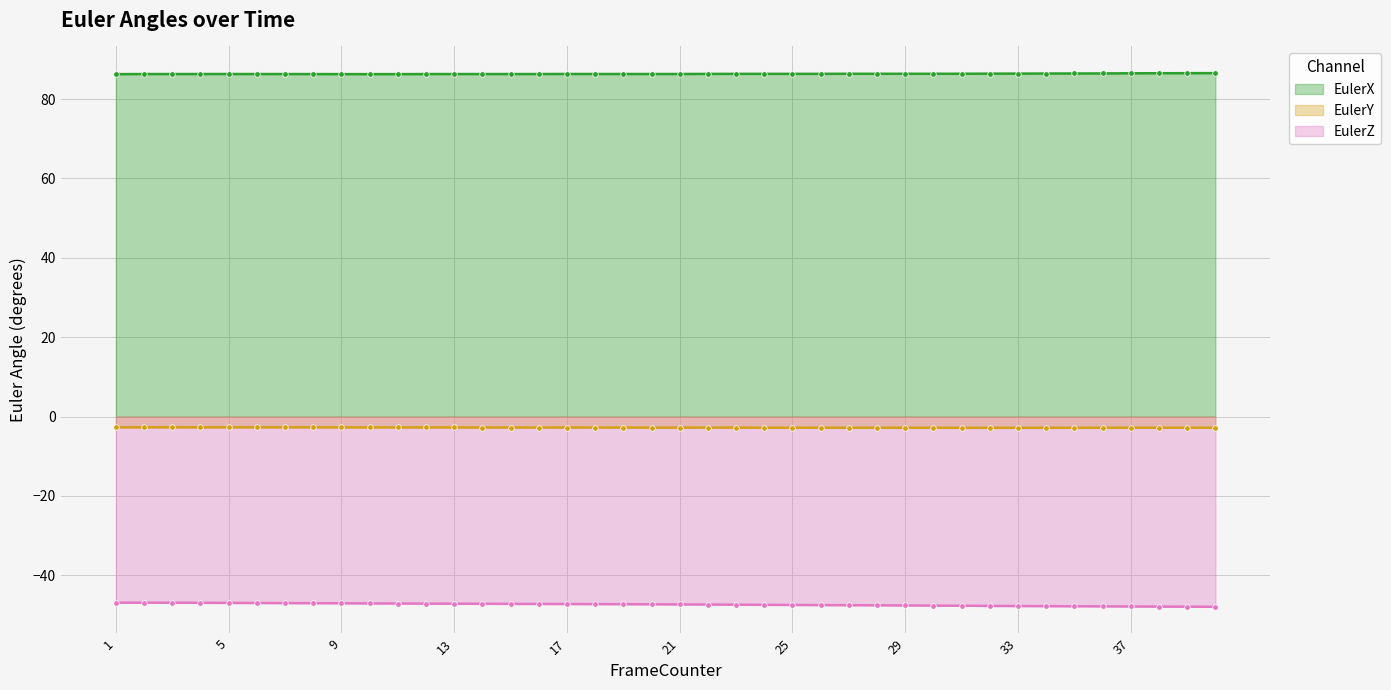

True or false: EulerX and EulerY cross at least once.

False